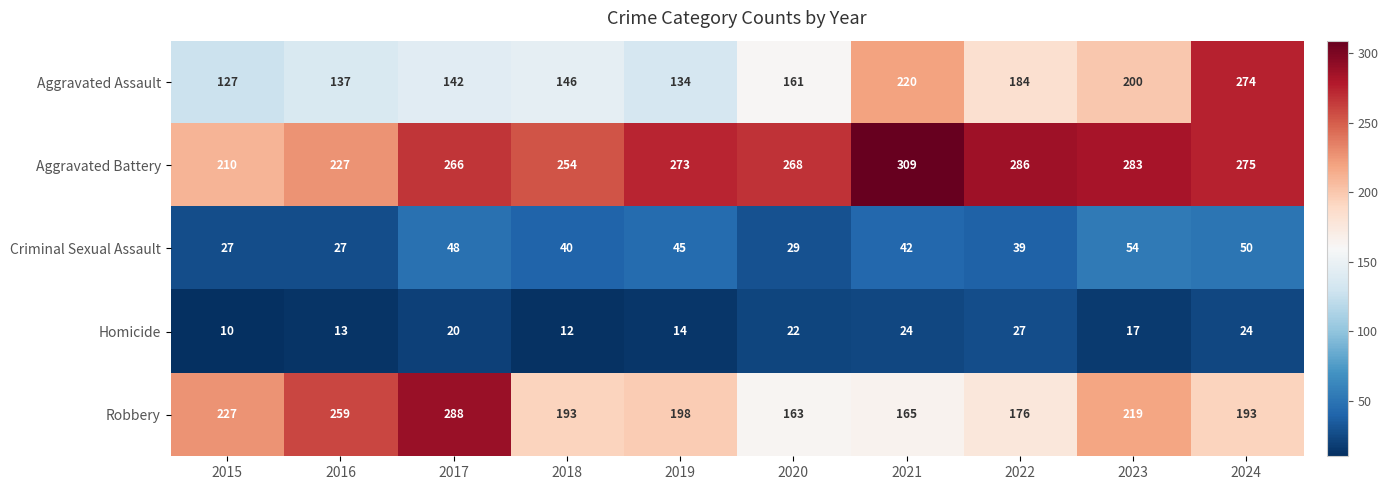

What is the greatest value displayed?

309